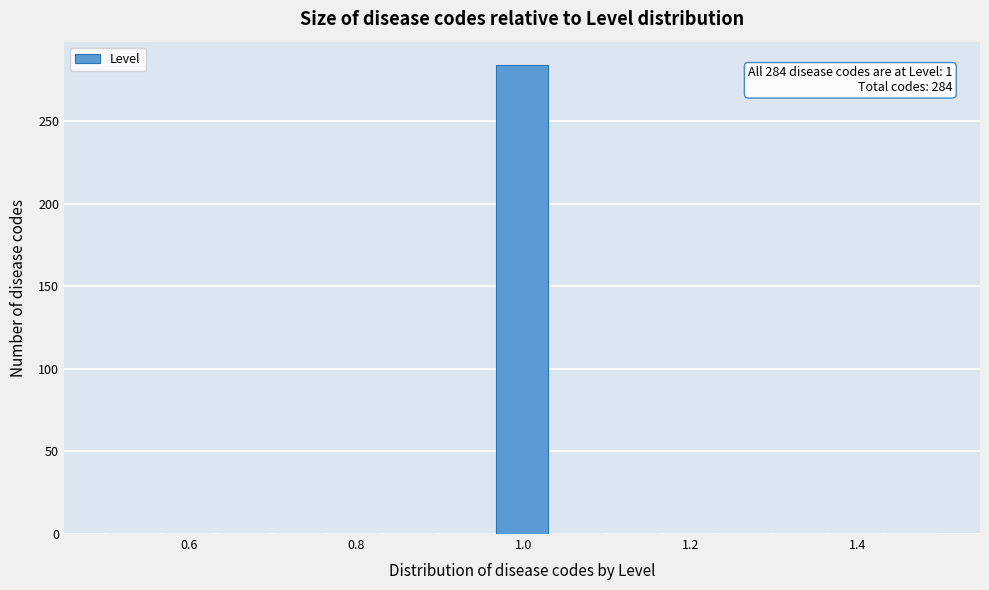

Read against the x-axis, roughly where is the centre of the tallest bar?

1.00